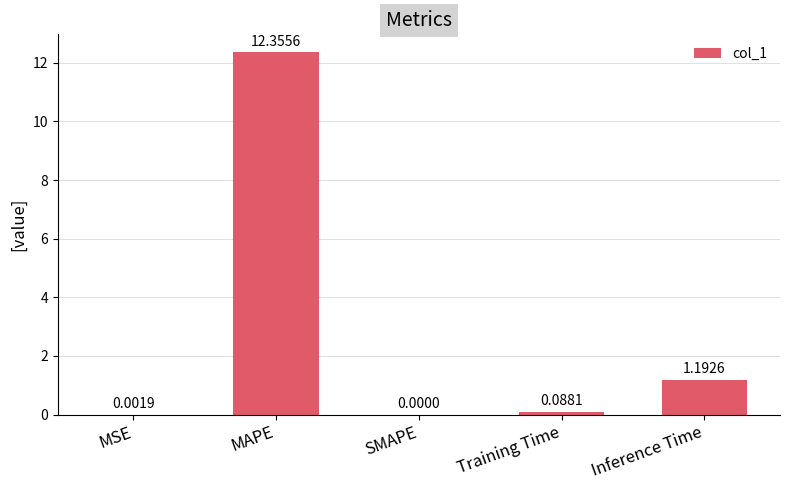

Which category has the highest value across all series?

MAPE